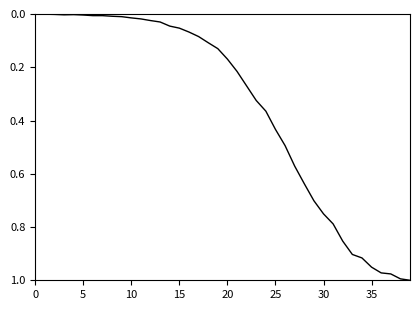

How many lines are shown in the chart?

1